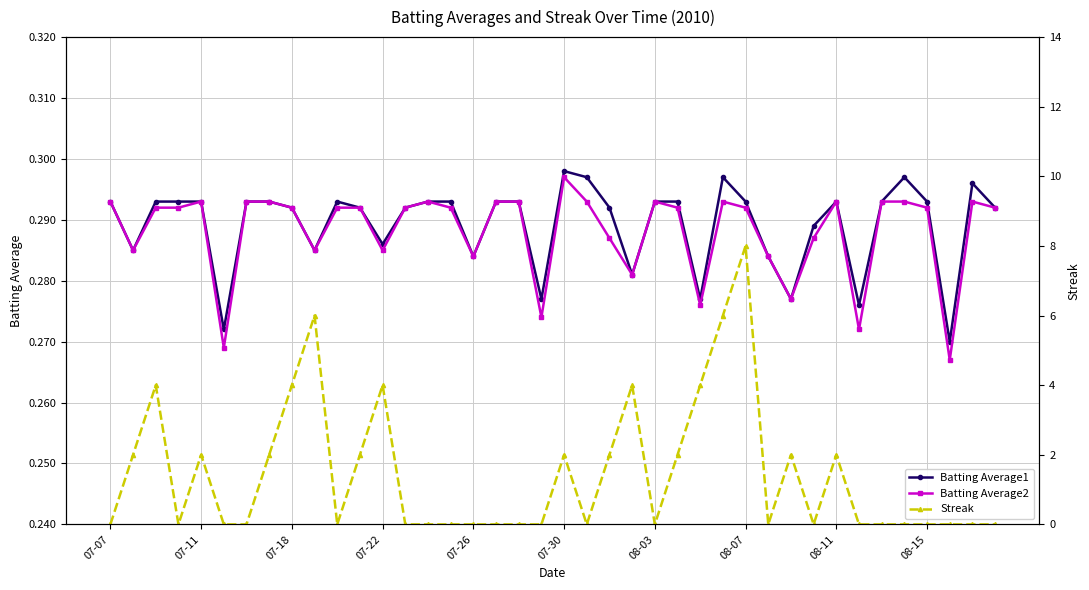

What is the average value of the Streak series?

1.4